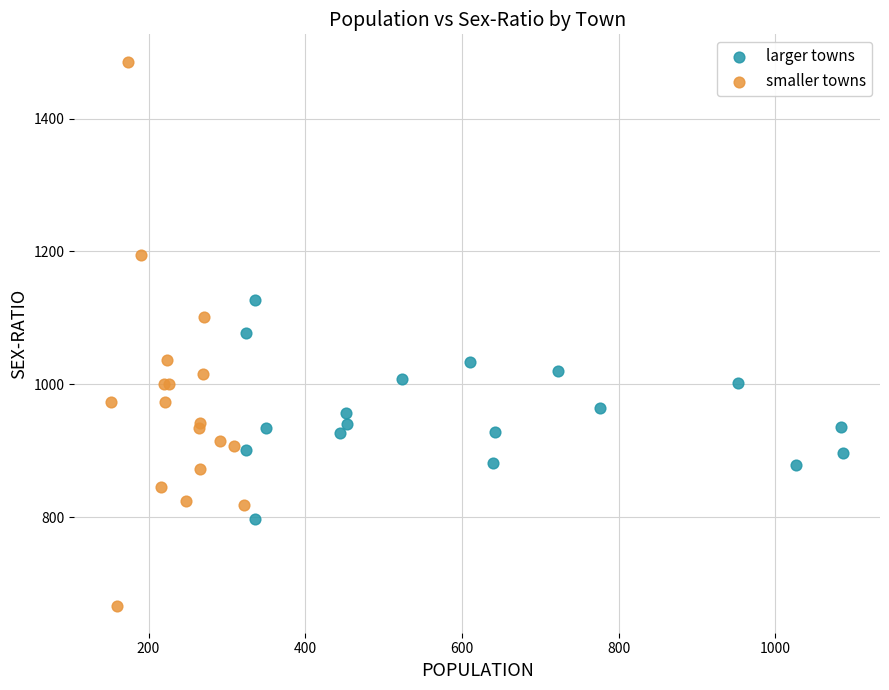

Which series has the largest Y range (max minus min)?

smaller towns